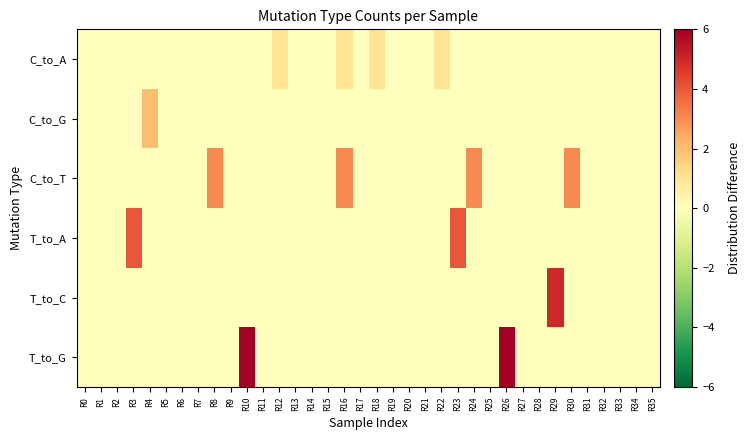

Between R3 and R8, which is larger?

R3